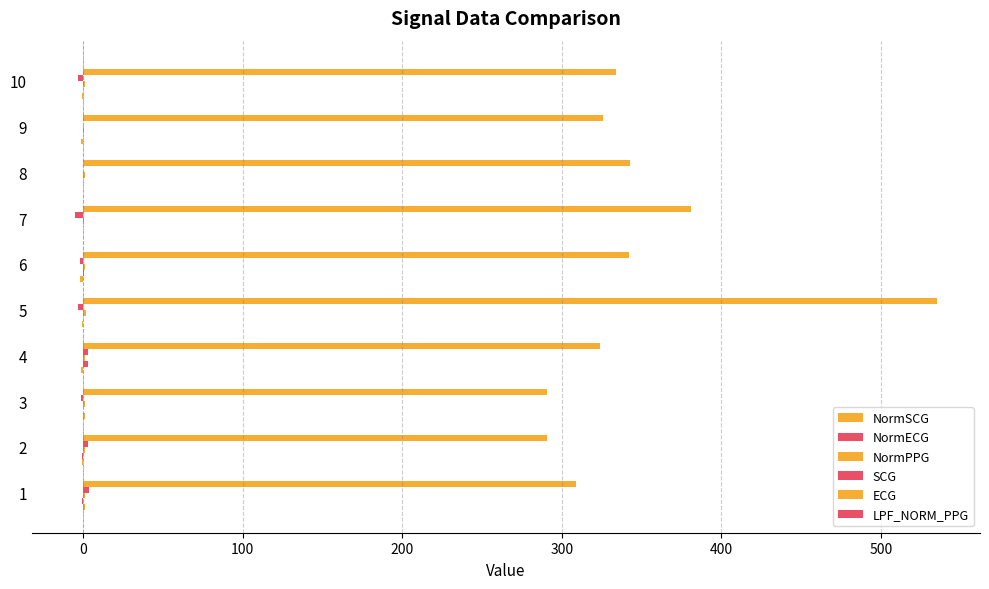

Reading left to right, what are all the values shown in this chart?

NormSCG: 1.2	-0.3	1.2	-1.0	-0.7	-1.8	0.1	0.1	-1.0	-0.7
NormECG: -0.6	-0.6	-0.1	3.0	0.2	0.8	0.2	-0.1	0.1	-0.2
NormPPG: 1.1	1.2	1.4	1.5	1.9	1.3	0.8	1.0	0.9	1.1
SCG: 4.0	3.0	-1.0	3.0	-3.0	-2.0	-5.0	0.0	0.0	-3.0
ECG: 309.0	291.0	291.0	324.0	535.0	342.0	381.0	343.0	326.0	334.0
LPF_NORM_PPG: -0.0	-0.0	-0.0	0.0	0.1	0.3	0.3	0.1	-0.0	-0.2